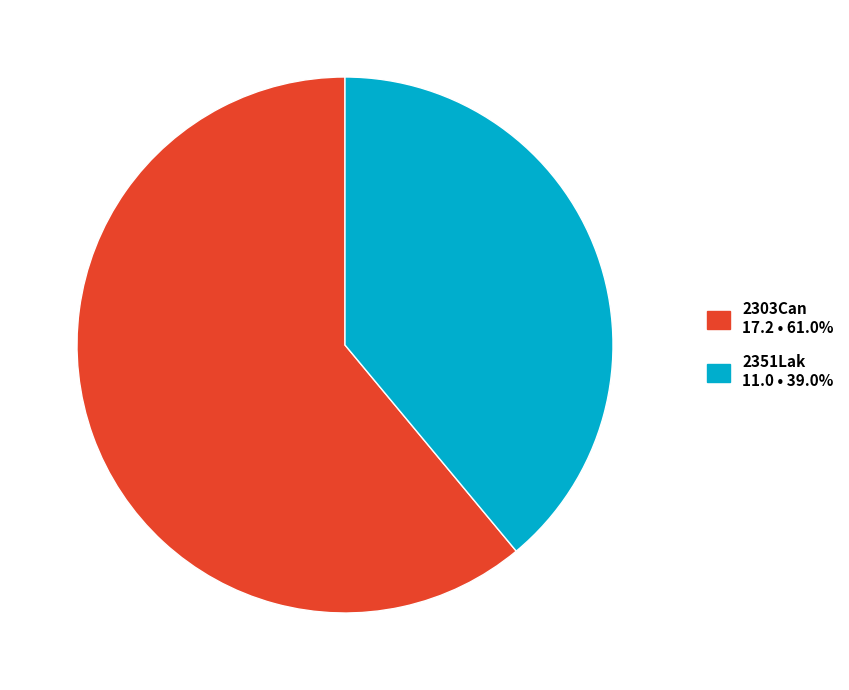

How many segments does this pie chart have?

2